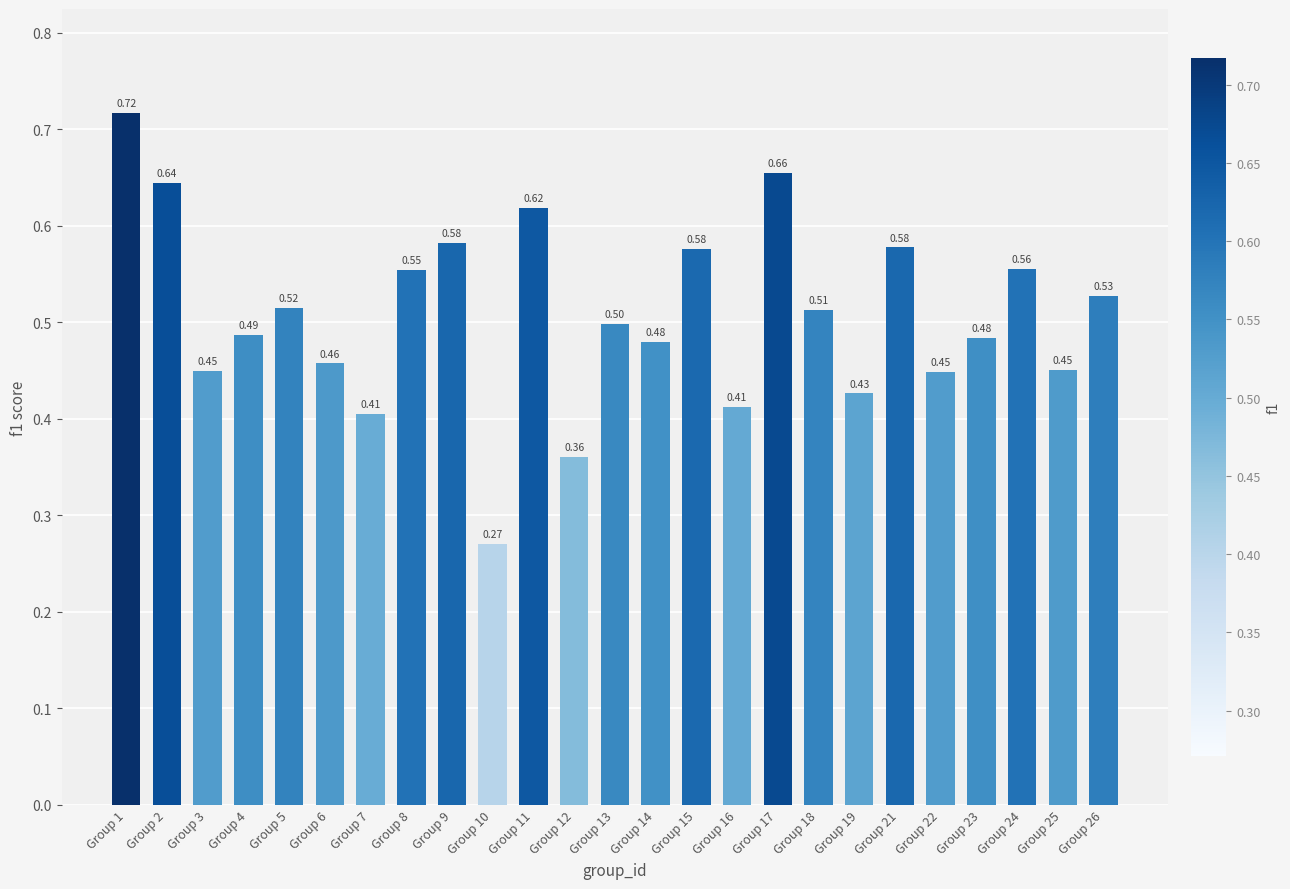

Is it true that the value at Group 4 is 0.2?

False